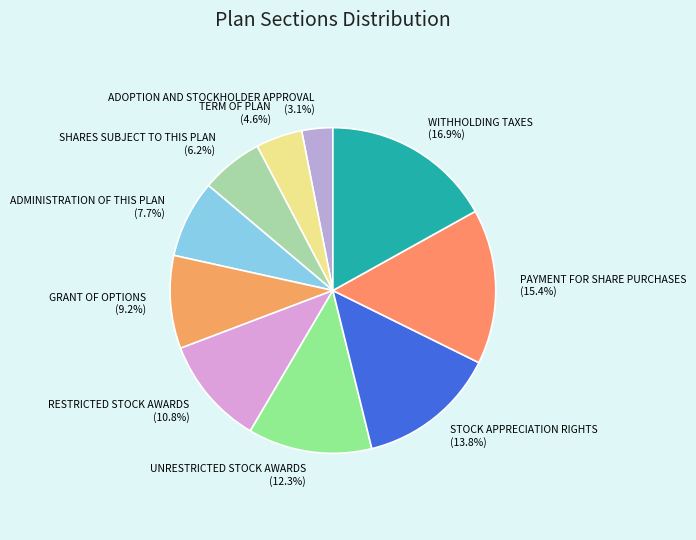

How many segments does this pie chart have?

10